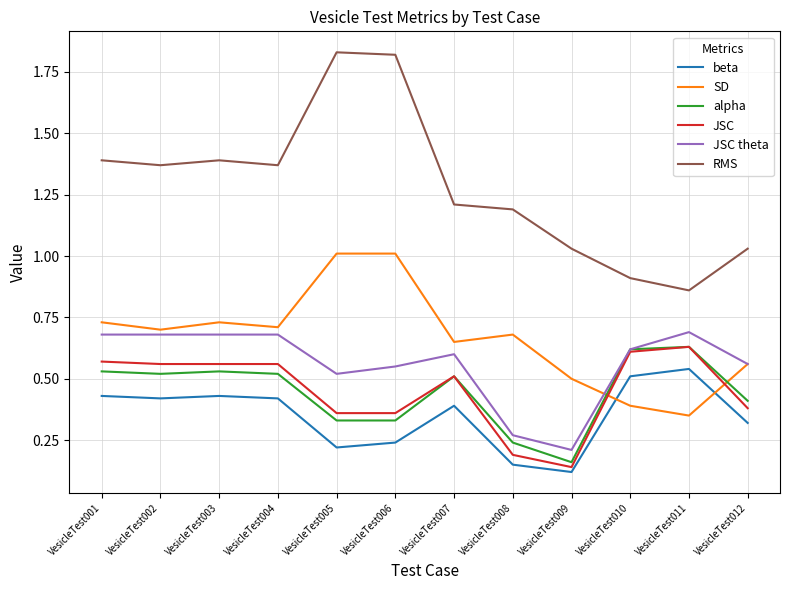

True or false: alpha and beta cross at least once.

False